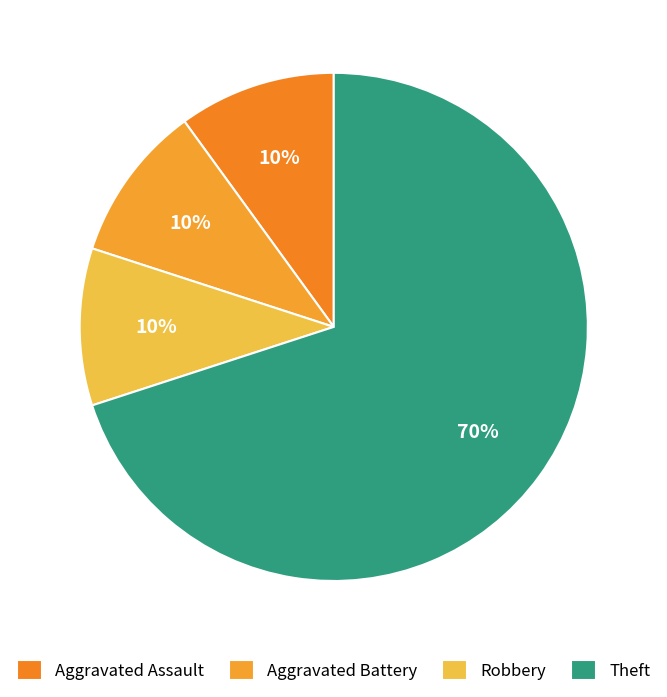

Which category accounts for the majority?

Theft